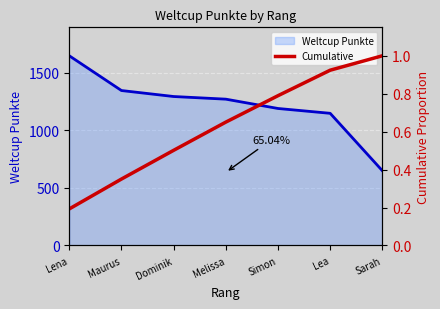

What is the minimum value for Weltcup Punkte line?

650.0